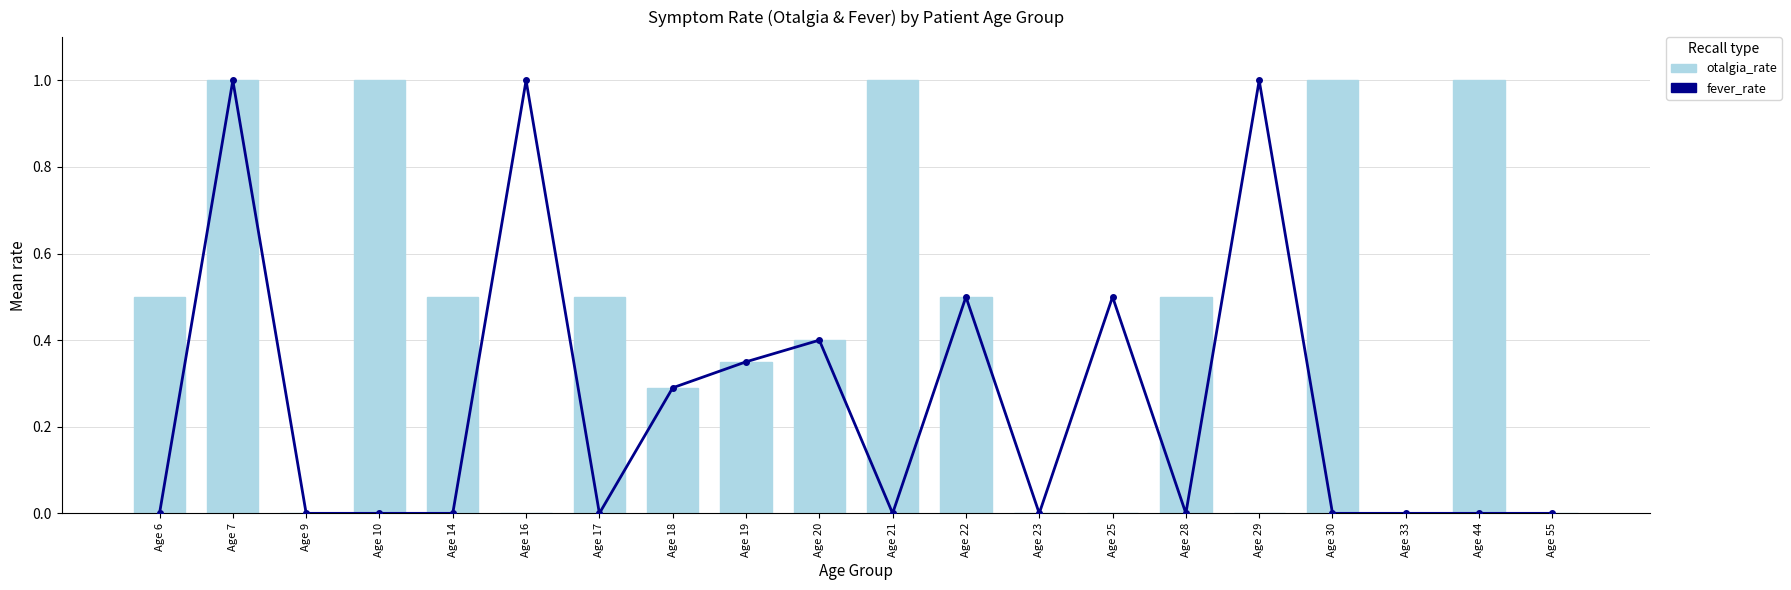

The value of fever_rate at Age 44 is 0.5. True or false?

False